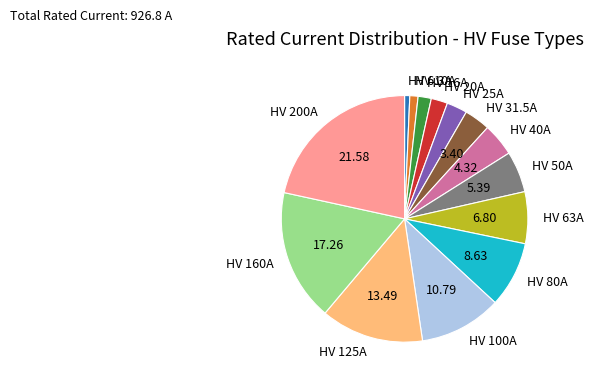

Combined, do HV 100A and HV 25A account for over 50%?

No